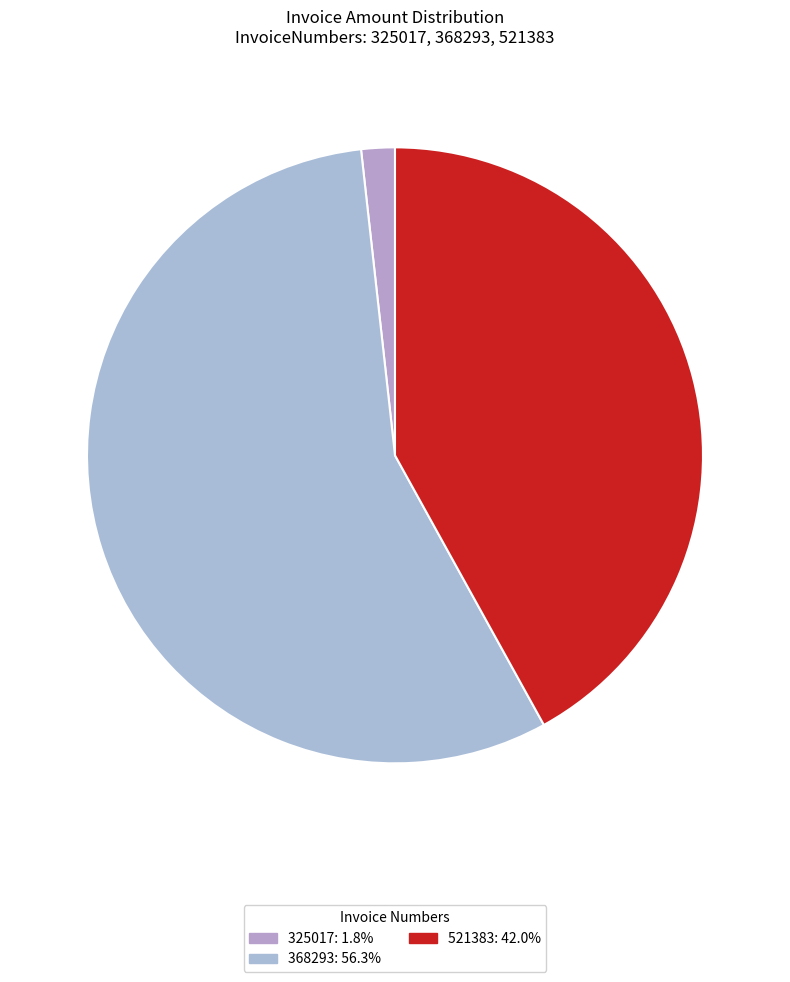

To the nearest percent, what is the difference between the 325017 and 521383 slice percentages?

40%